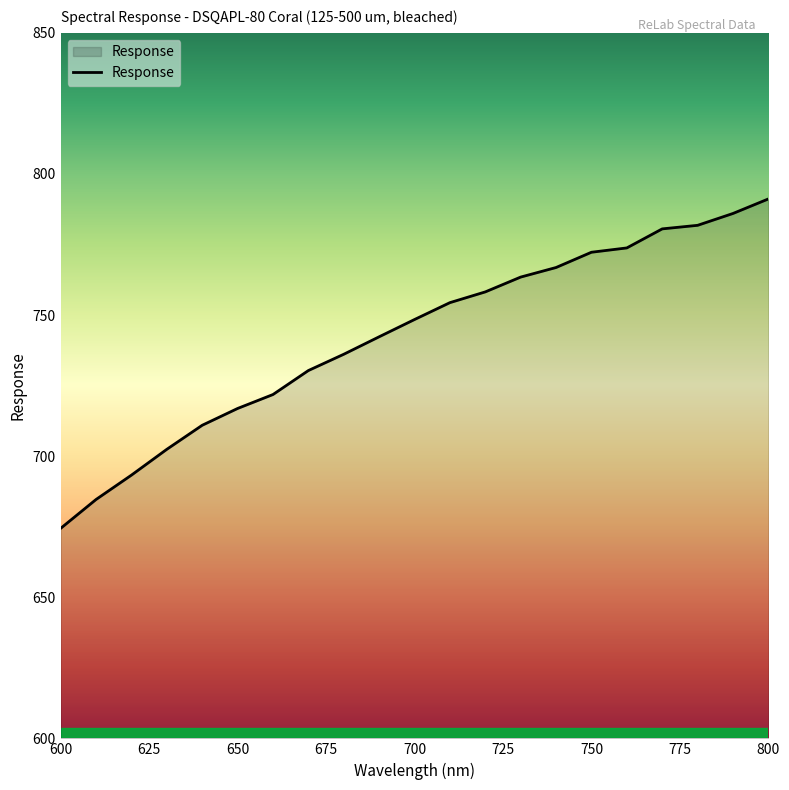

What is the smallest value displayed?

674.4